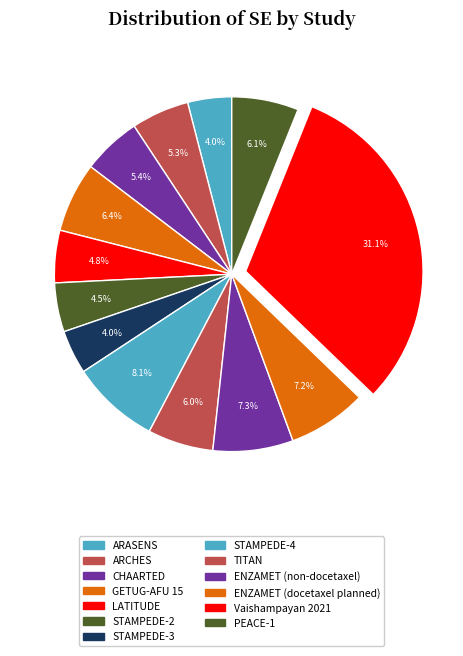

Which has a higher value, GETUG-AFU 15 or Vaishampayan 2021?

Vaishampayan 2021